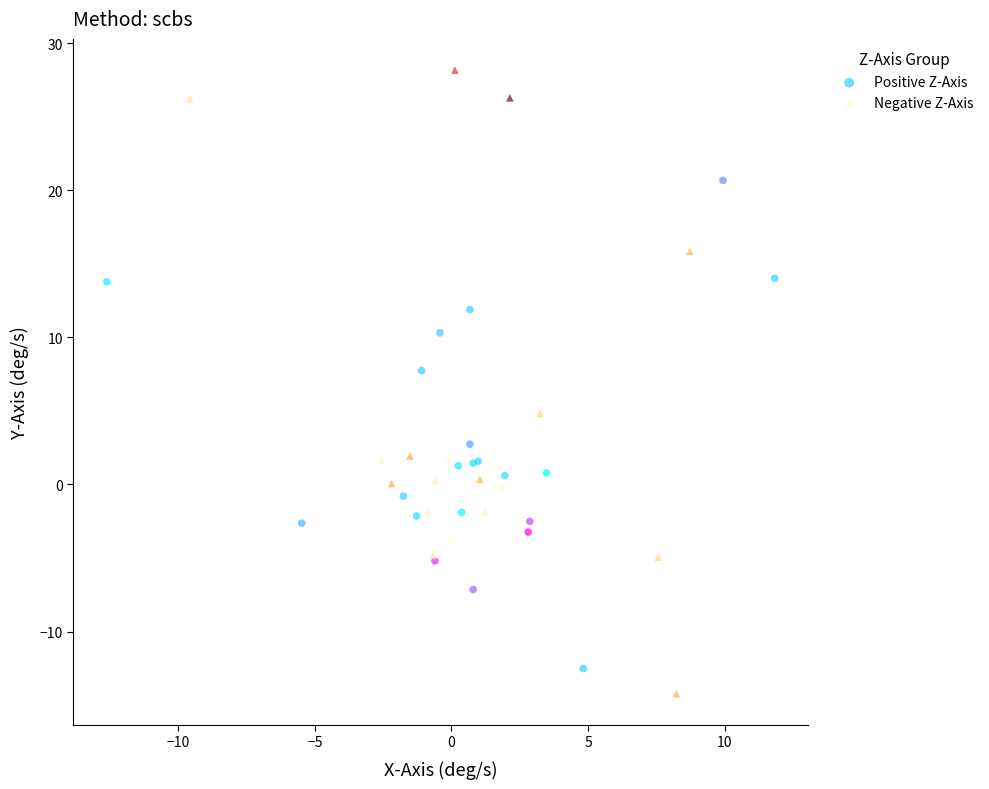

Which series reaches the maximum Y coordinate?

Negative Z-Axis